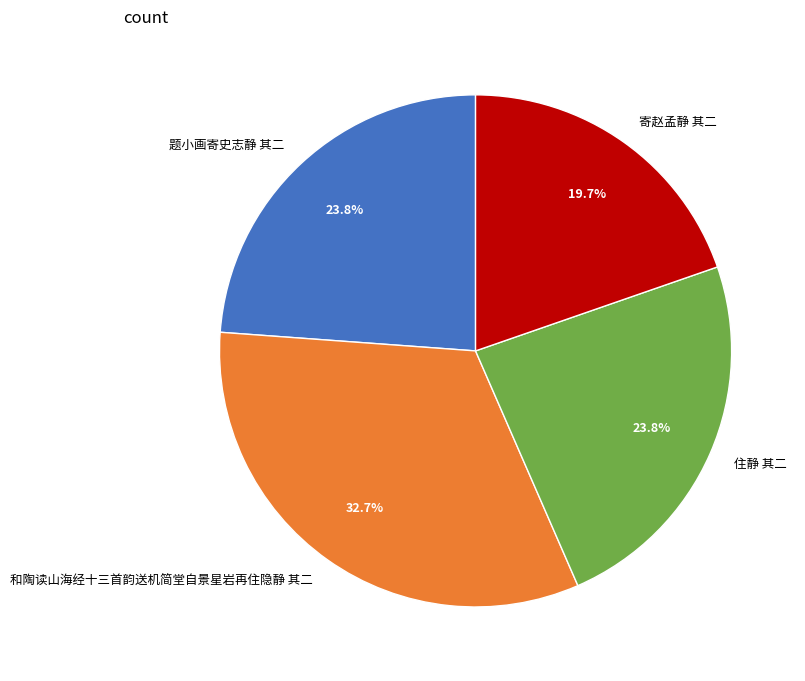

Between 寄赵孟静 其二 and 和陶读山海经十三首韵送机简堂自景星岩再住隐静 其二, which is larger?

和陶读山海经十三首韵送机简堂自景星岩再住隐静 其二